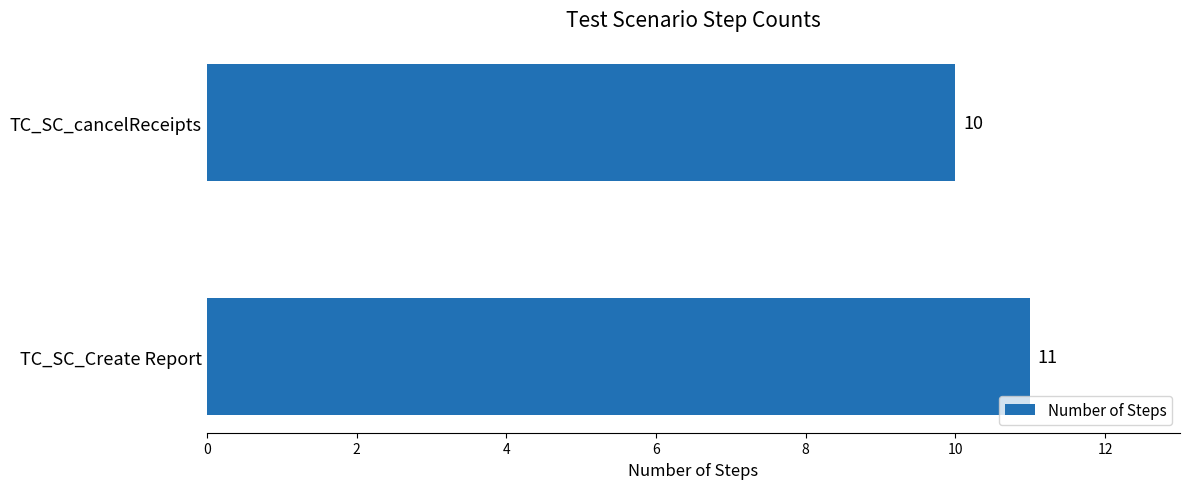

True or false: the data shows 11 at TC_SC_Create Report.

True